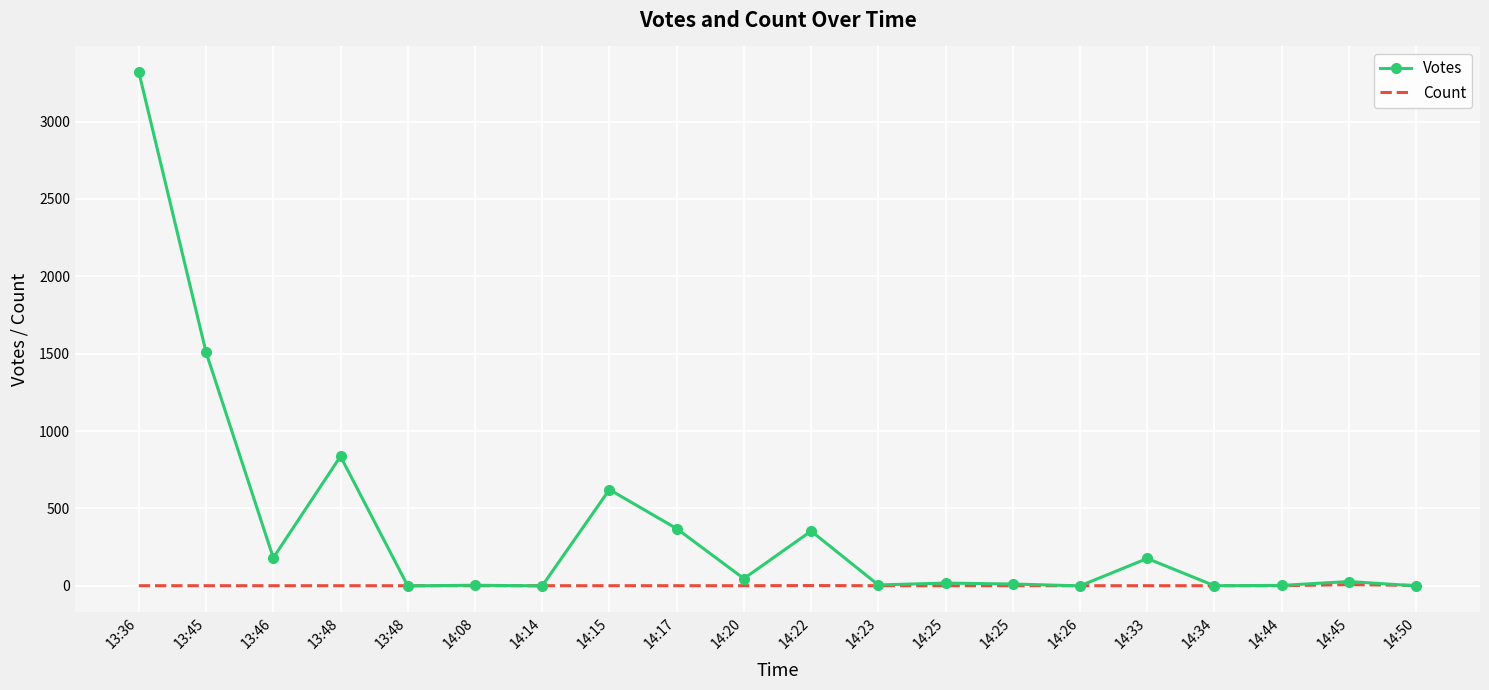

Where is the first local minimum for Votes?

13:46